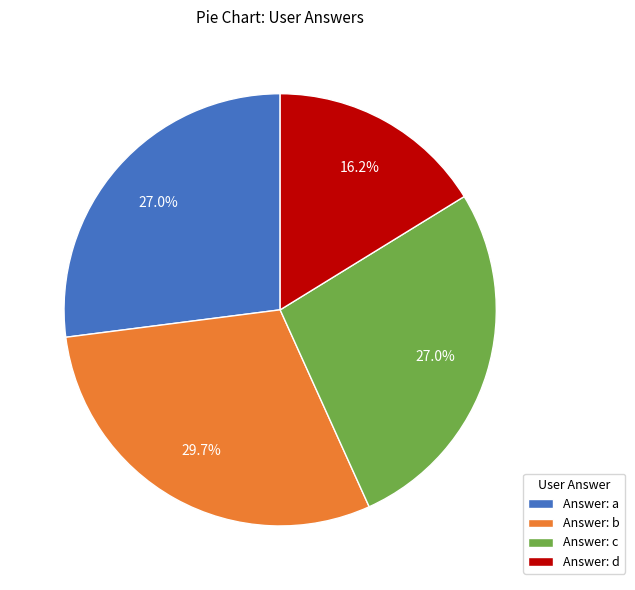

Which slice is the smallest?

Answer: d